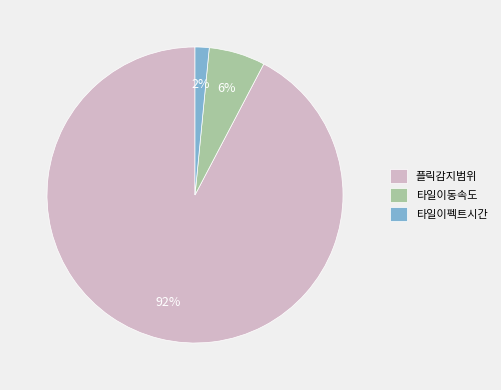

To the nearest percent, what percentage of the pie is 플릭감지범위?

92%